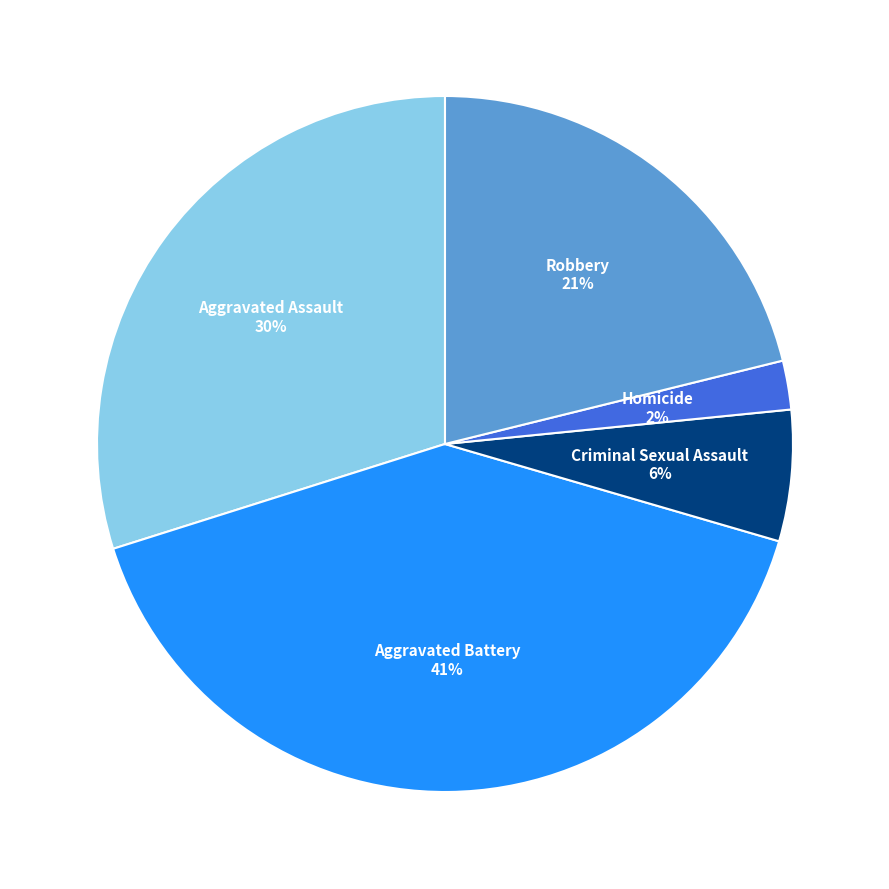

Is there any slice that represents more than half of the pie?

No